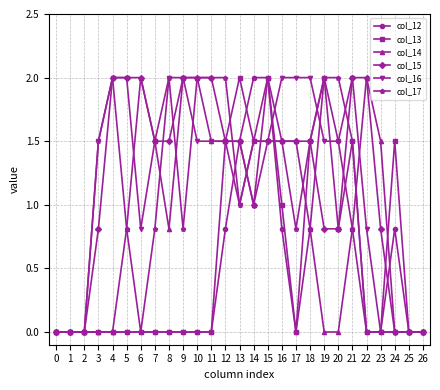

True or false: col_12 has a value of 0.0 at 7.

True